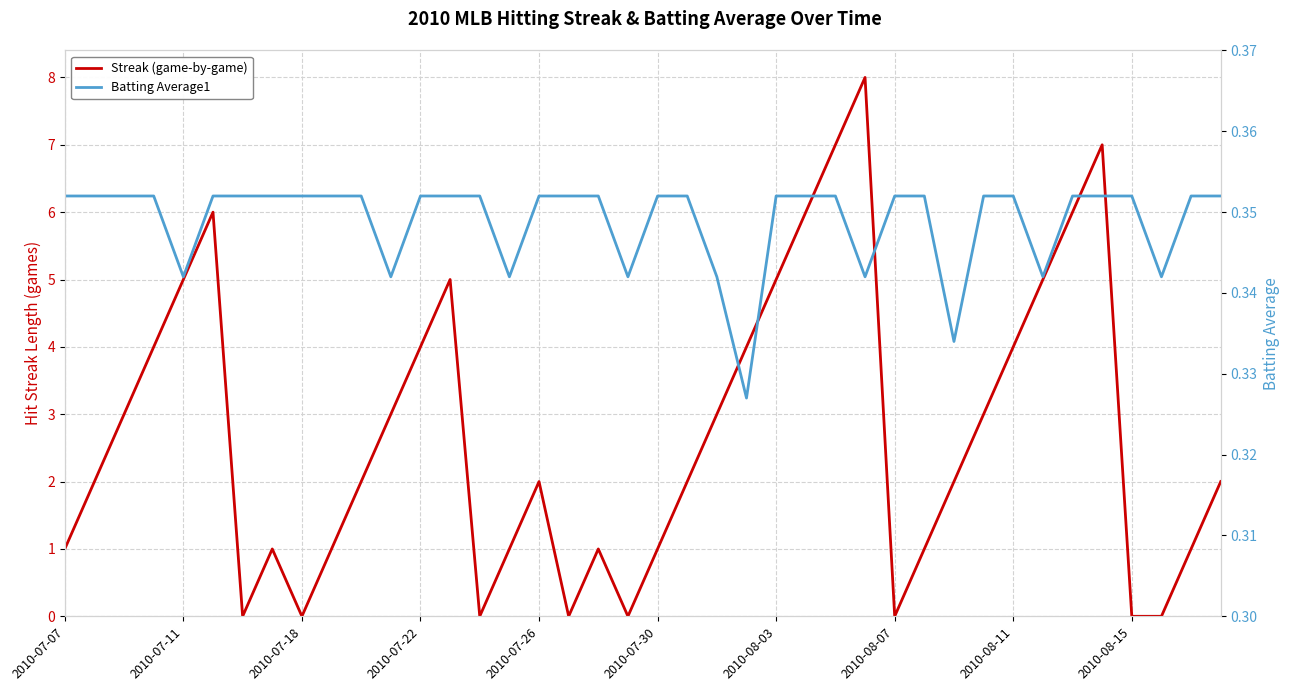

Is this an area chart (filled region under the line)?

No